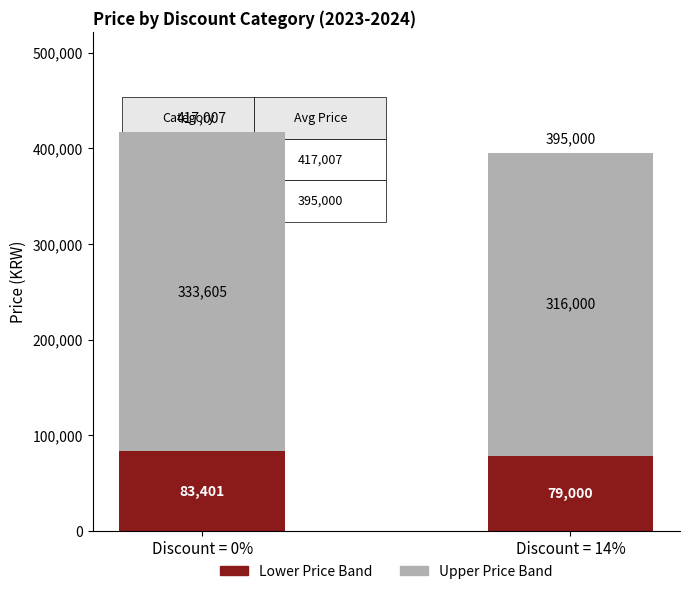

How many categories are shown in the chart?

2